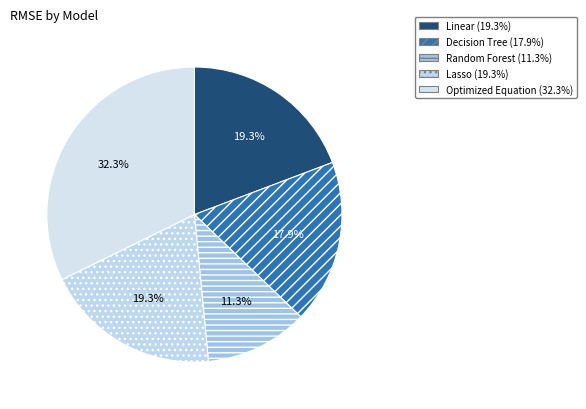

How many segments does this pie chart have?

5